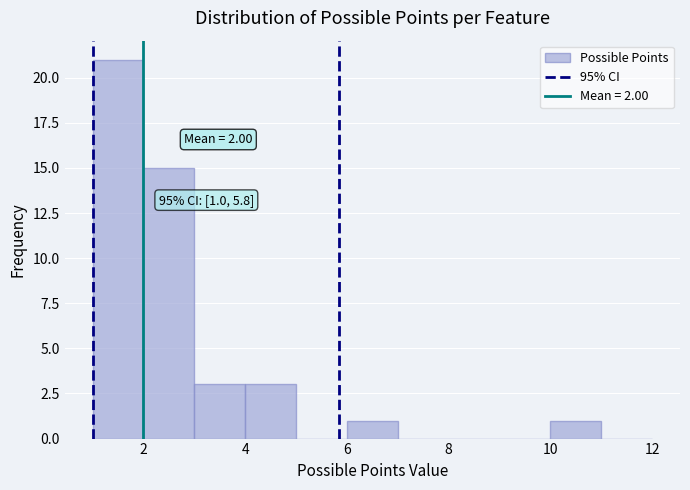

Which range on the x-axis has the tallest bar?

1 to 2